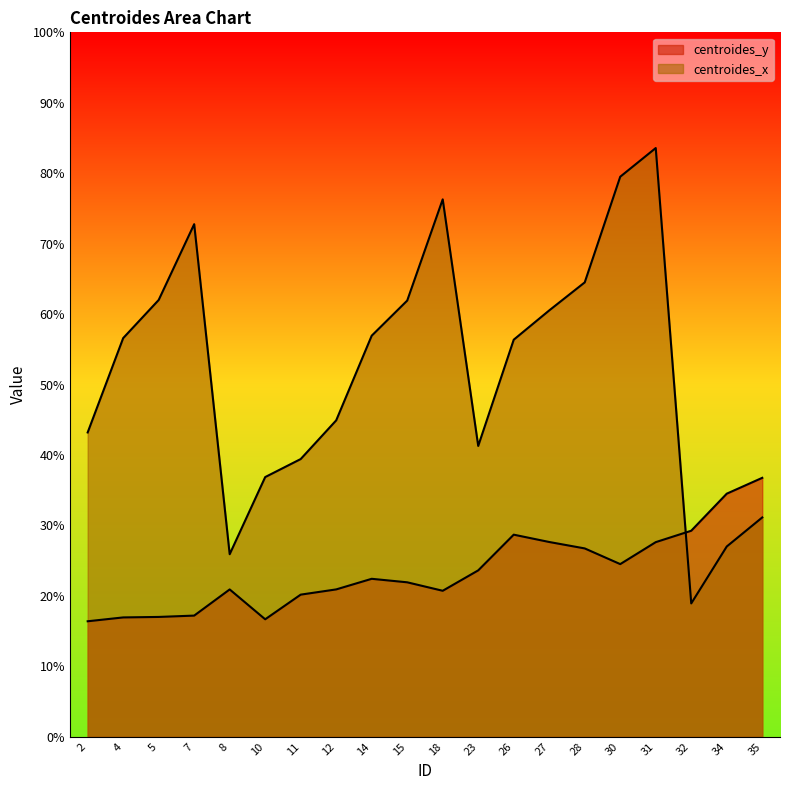

Which category has the lowest value in the centroides_y series?

2